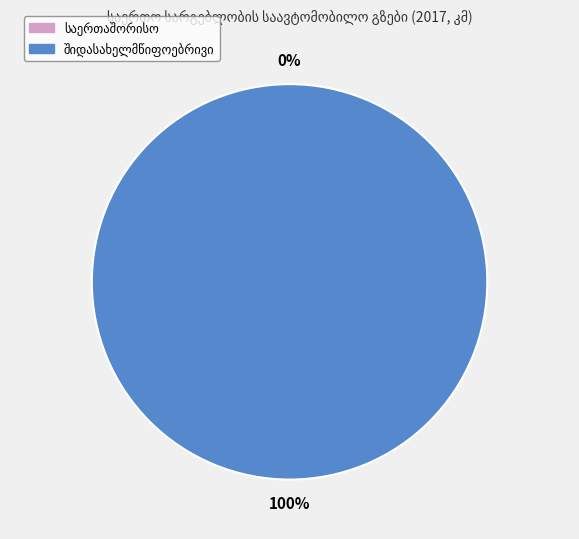

What is the total percentage of შიდასახელმწიფოებრივი and საერთაშორისო?

100.0%